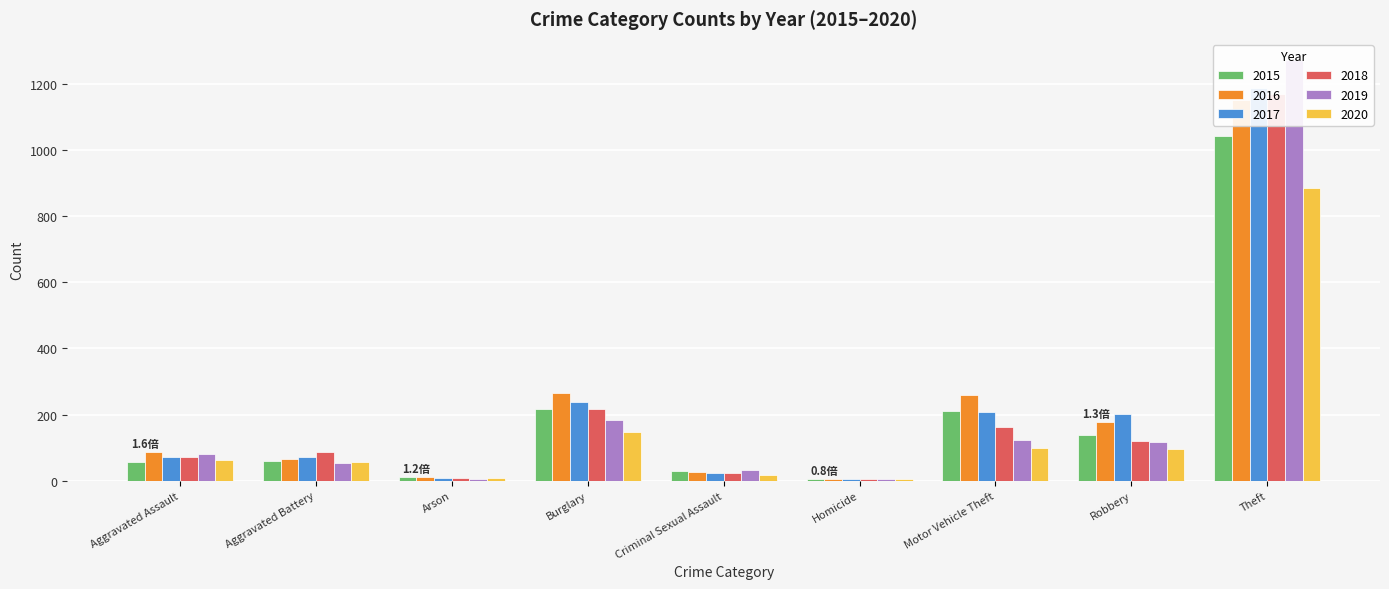

List the series in order of their peak value, highest first.

2019, 2017, 2018, 2016, 2015, 2020